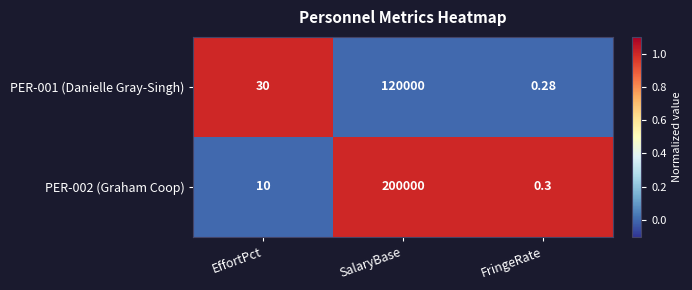

At which label is PER-001 (Danielle Gray-Singh) closest to 60000?

EffortPct